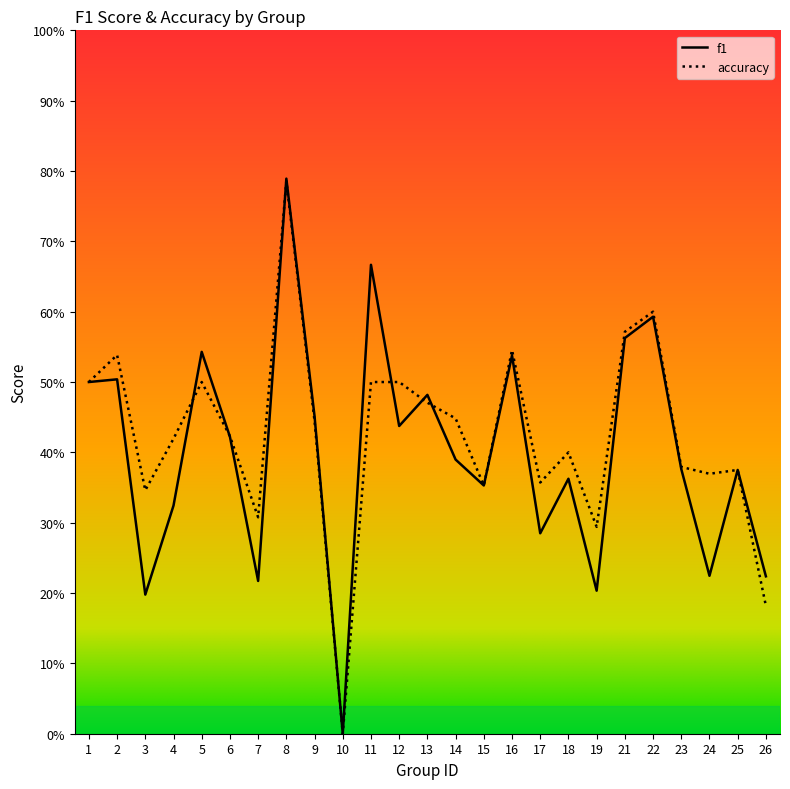

True or false: f1 has a value of 0.3 at 2.

False